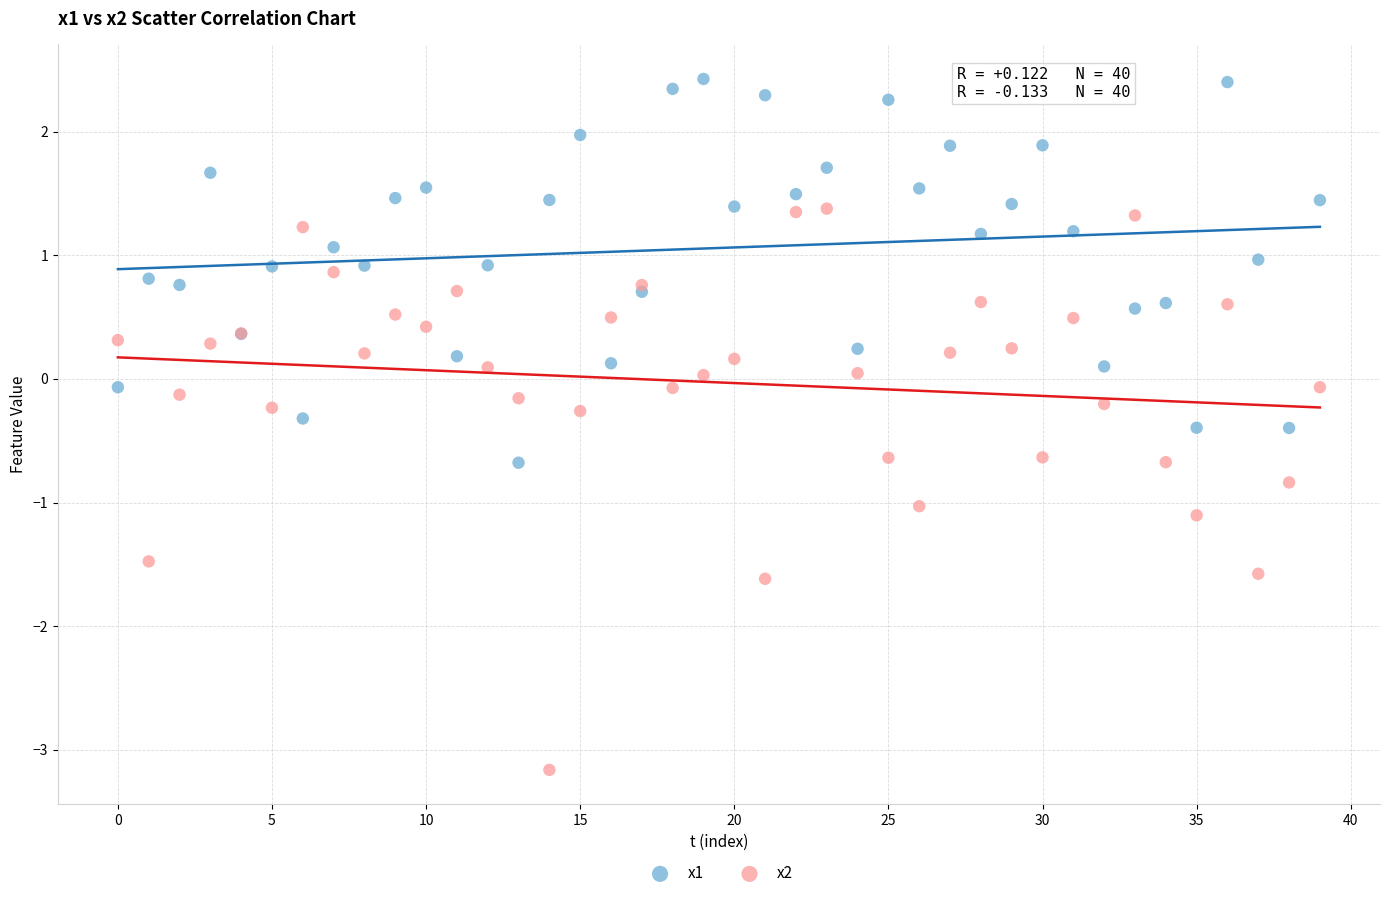

Which series reaches the maximum Y coordinate?

x1